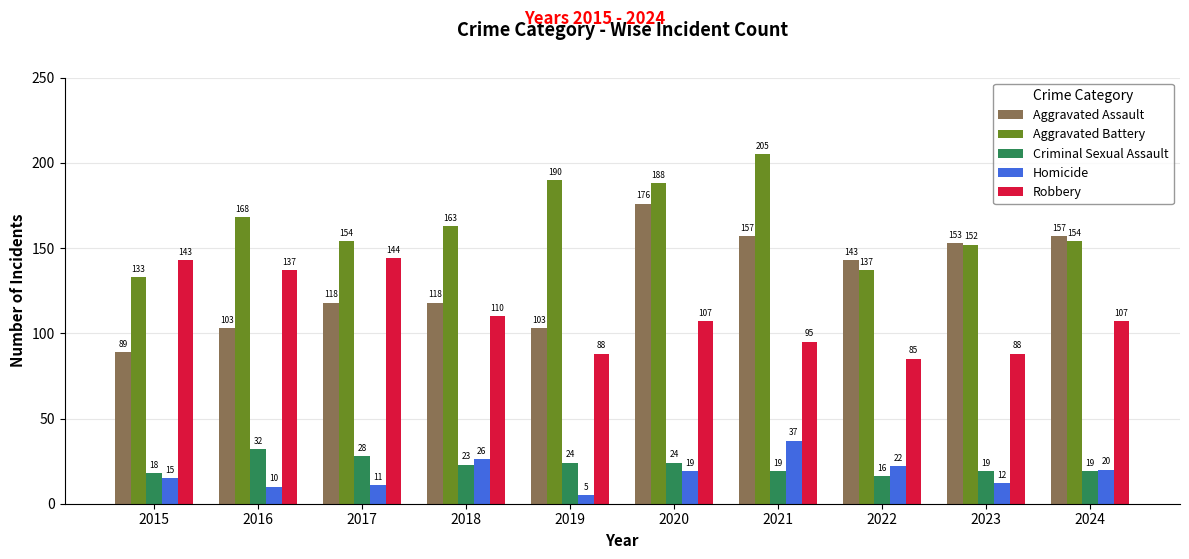

Does the chart contain stacked bars?

No